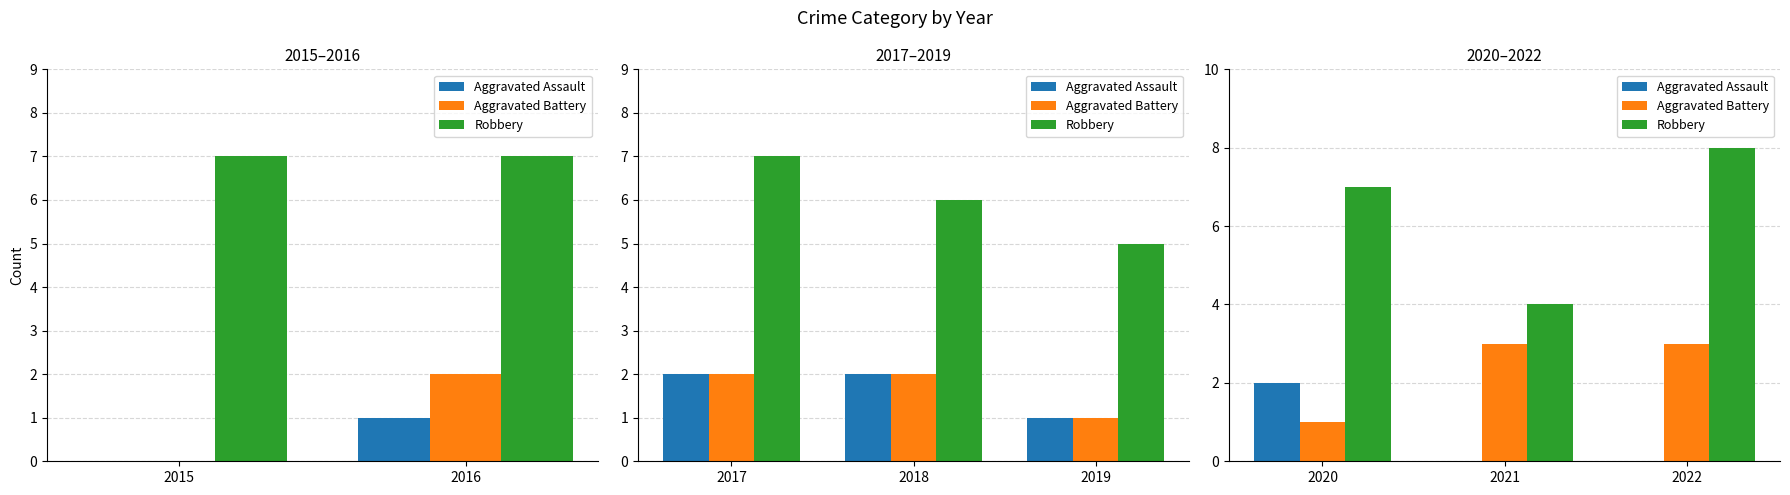

How many Aggravated Battery values are between 1 and 3?

3